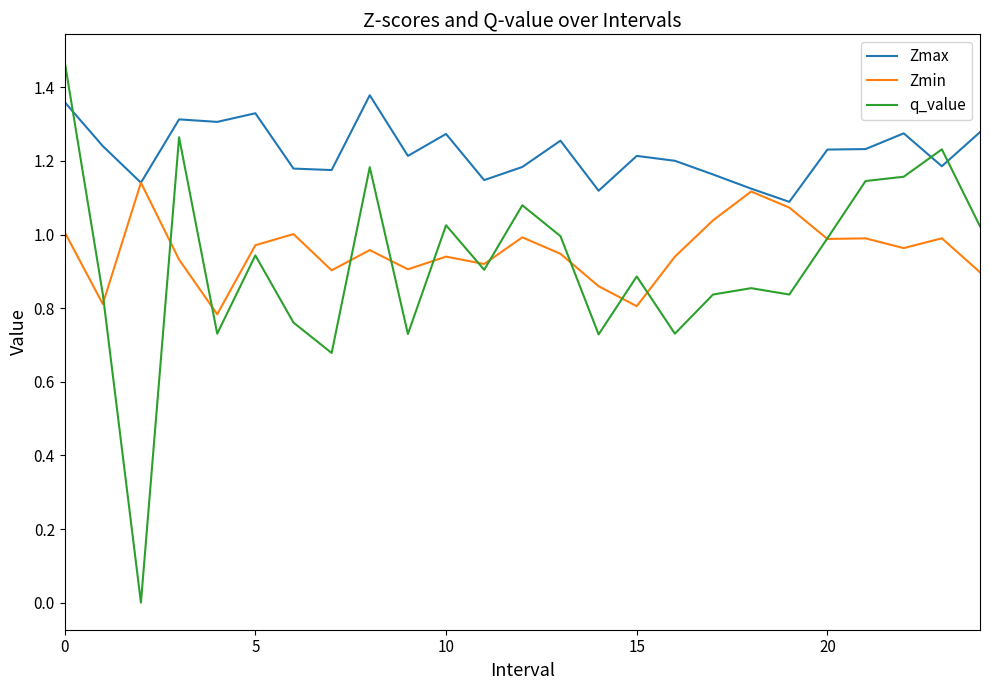

How many lines are shown in the chart?

3